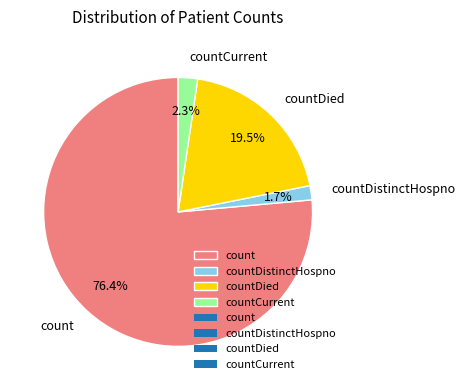

Is count the majority of the pie?

Yes